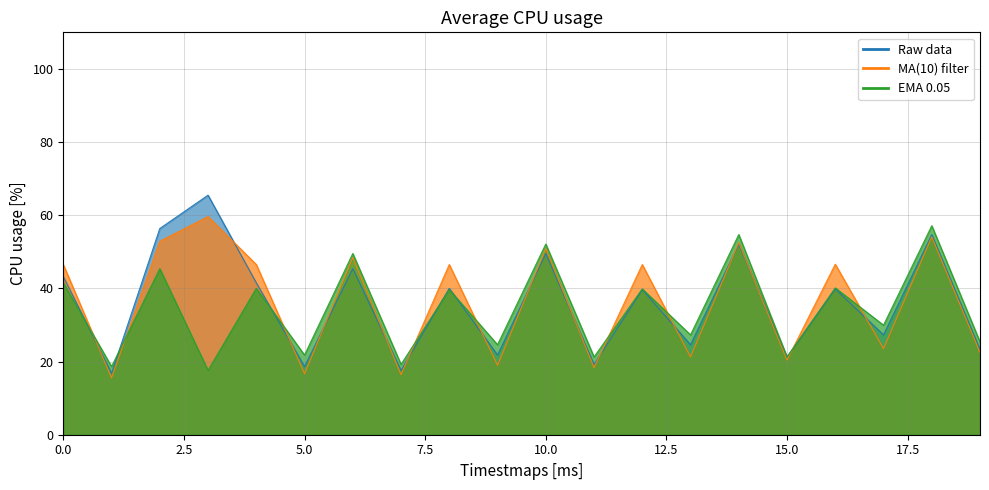

What is the difference between the second highest and minimum values in the Raw data series?

39.6